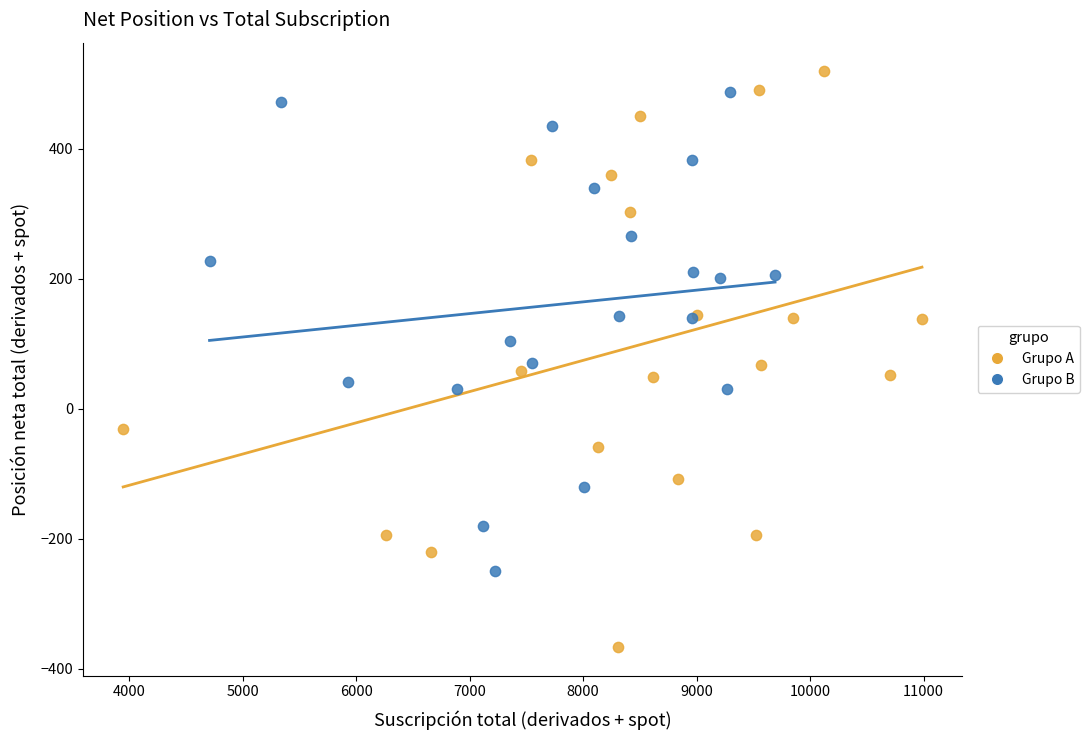

Which series has the largest Y range (max minus min)?

Grupo A